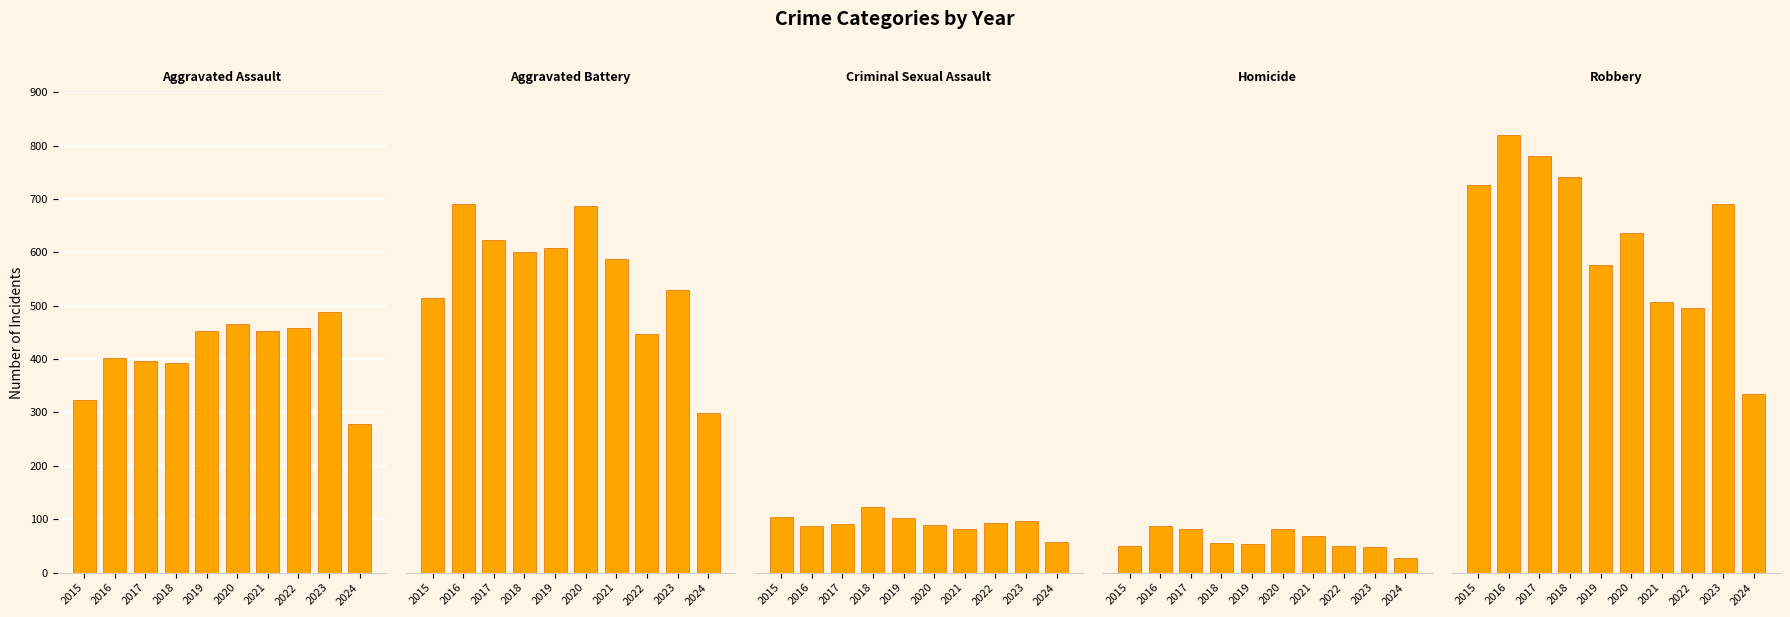

What is the value of the Robbery bar at the 5th from the left?

577